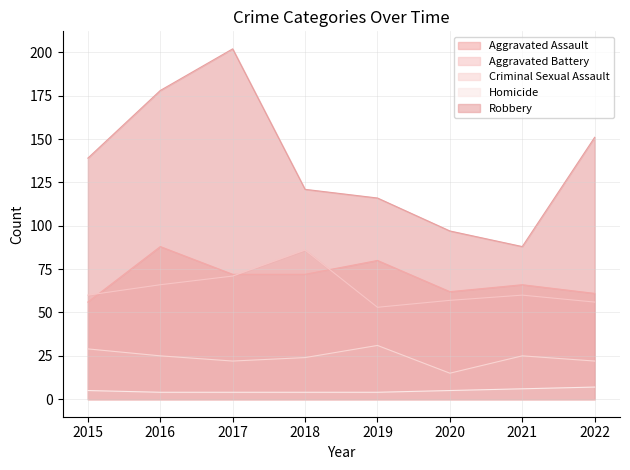

What is the total value across all series at 2015?

289